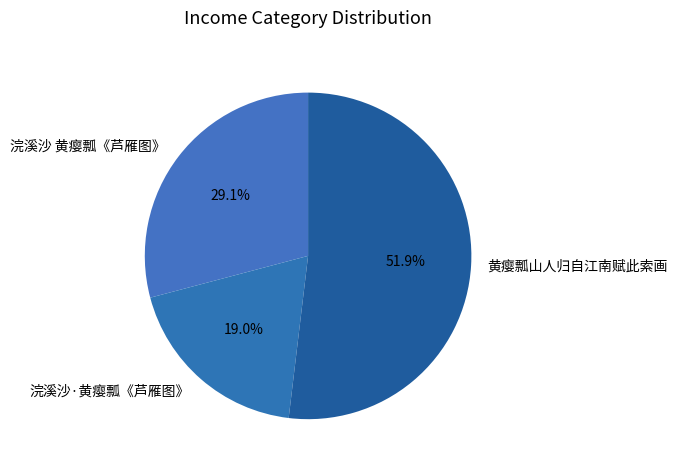

What percentage is the 黄瘿瓢山人归自江南赋此索画 slice, to the nearest percent?

52%